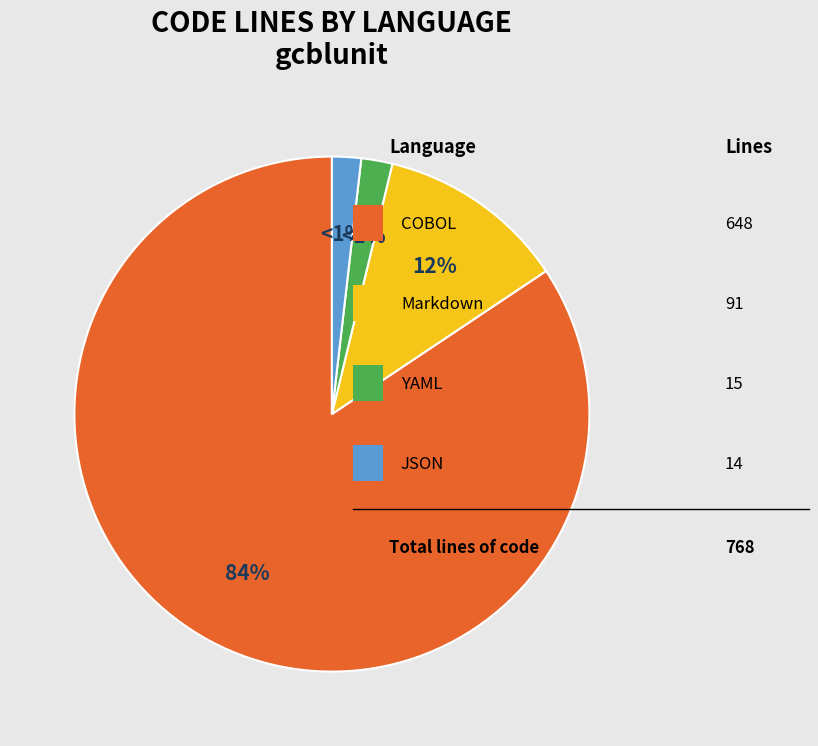

What is the change in value from COBOL to JSON?

-634